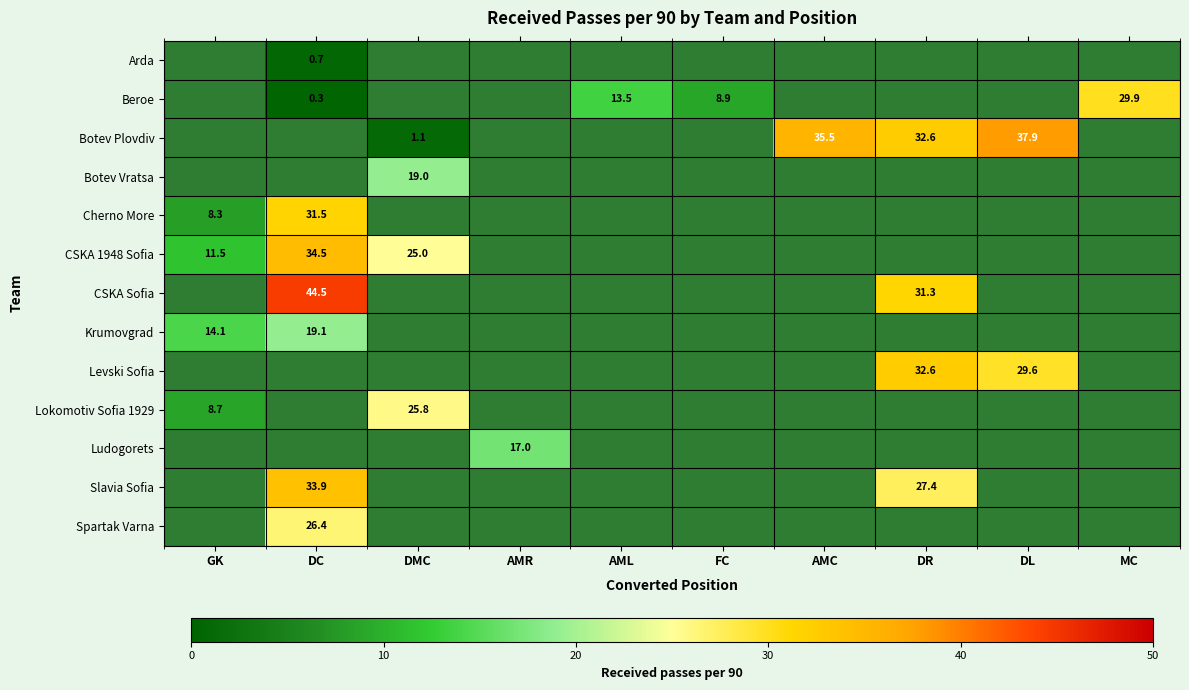

The Botev Vratsa series shows 31.1 at DMC. True or false?

False